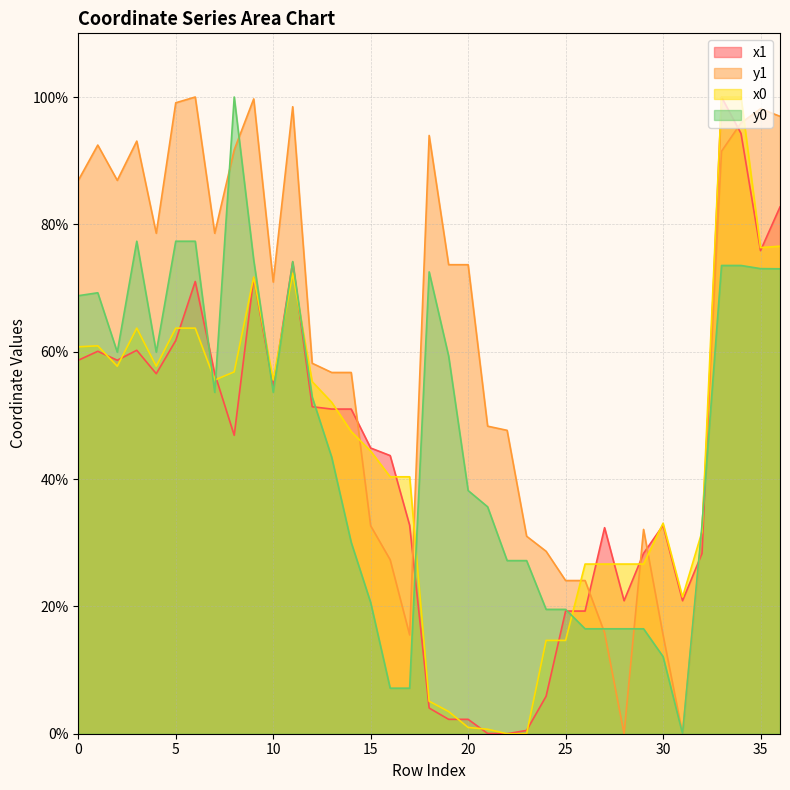

Is the value of x1 at 27 greater than the value of y0 at 19?

No